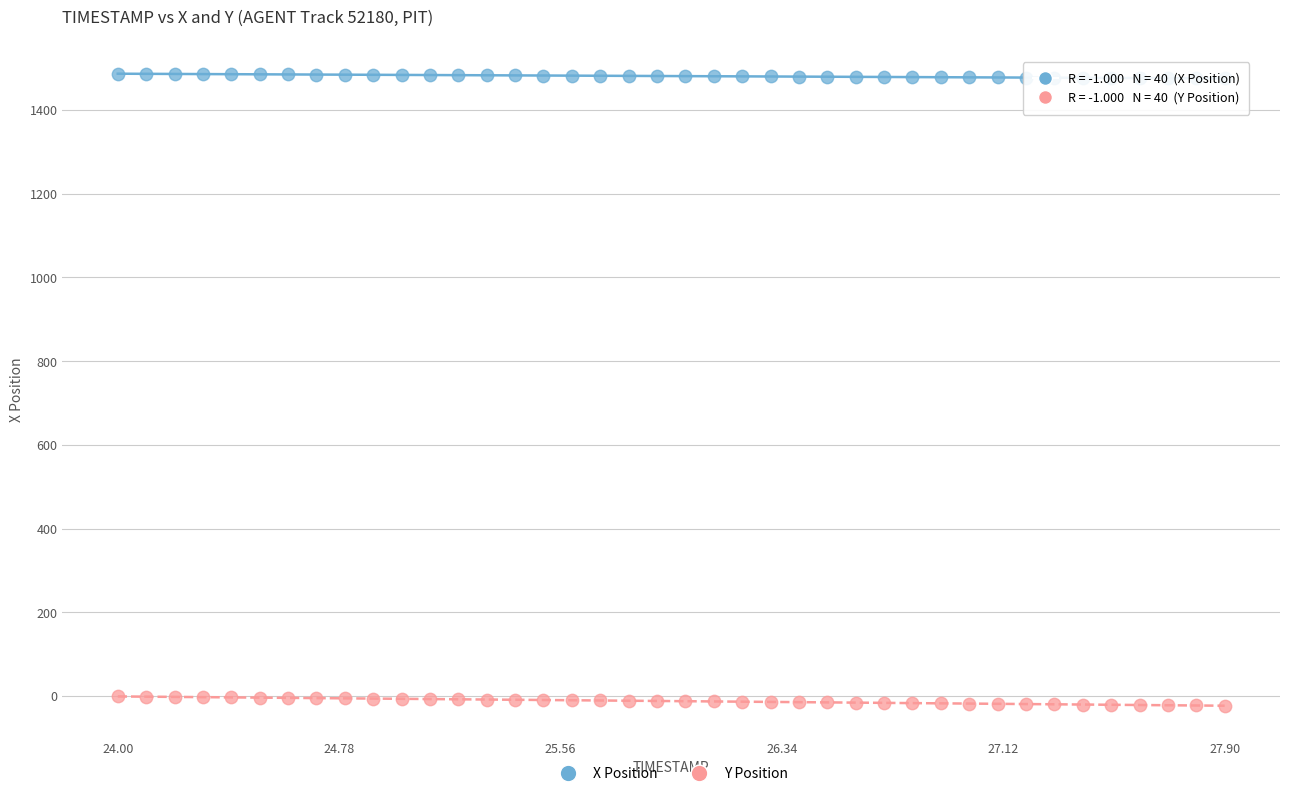

What are all the series names shown in the legend?

X Position, Y Position